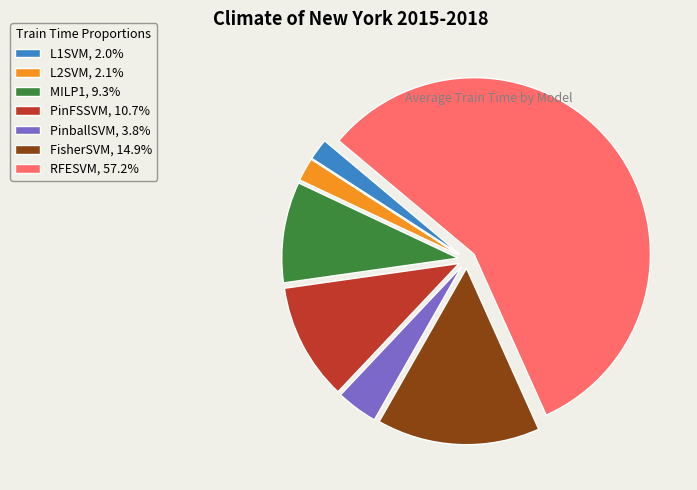

The MILP1 slice represents 18% of the pie. True or false?

False